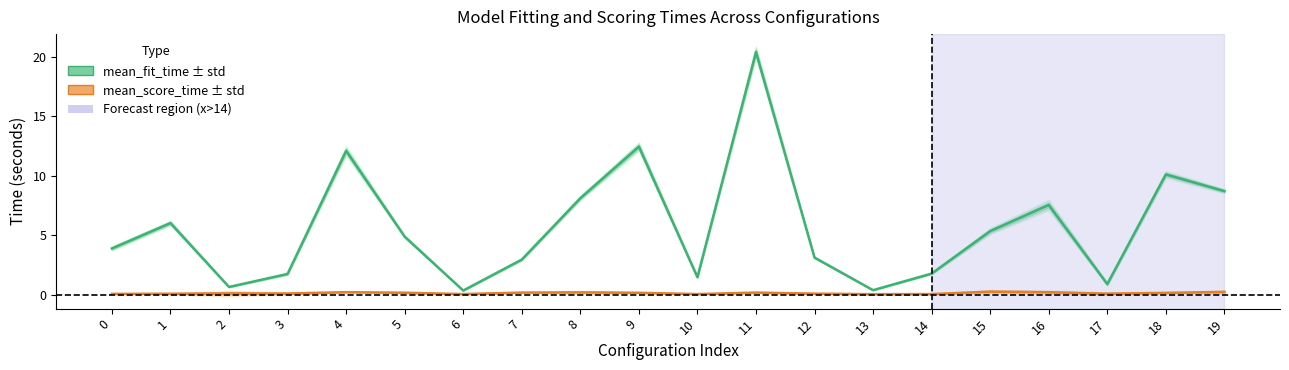

What is the difference between the mean_fit_time values at 5 and 14?

3.1